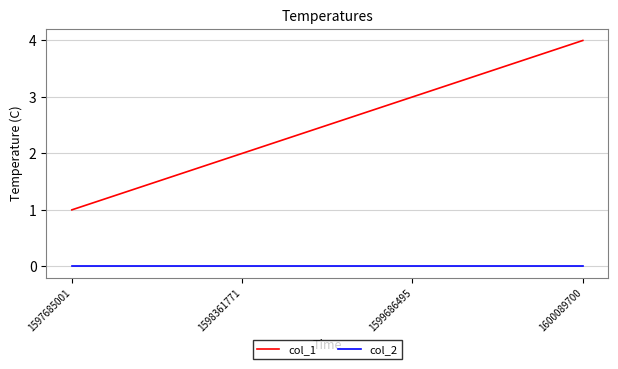

What is the greatest value displayed?

4